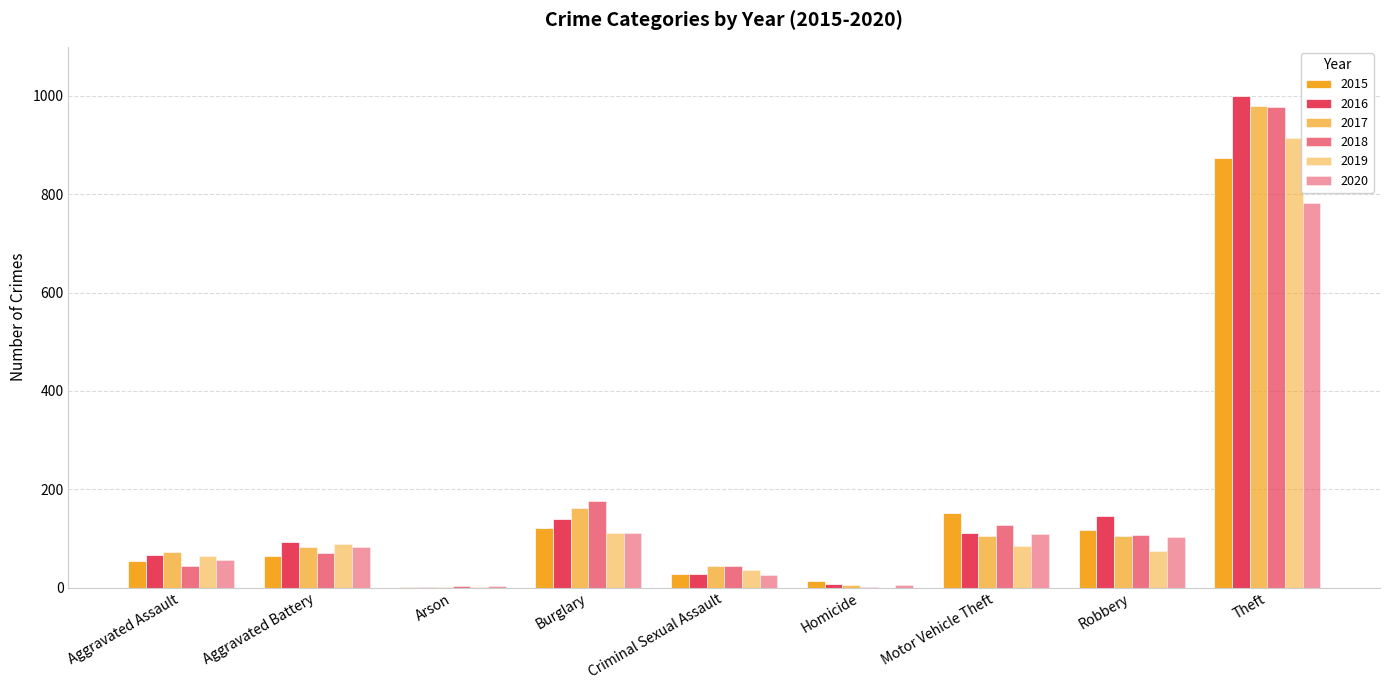

How many groups of bars are there?

9